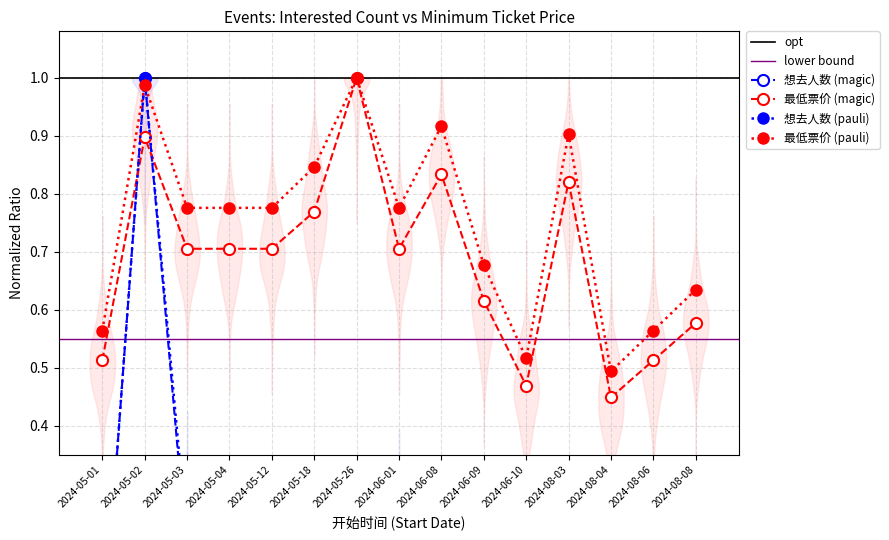

Which series has the widest spread of values?

想去人数 (open)